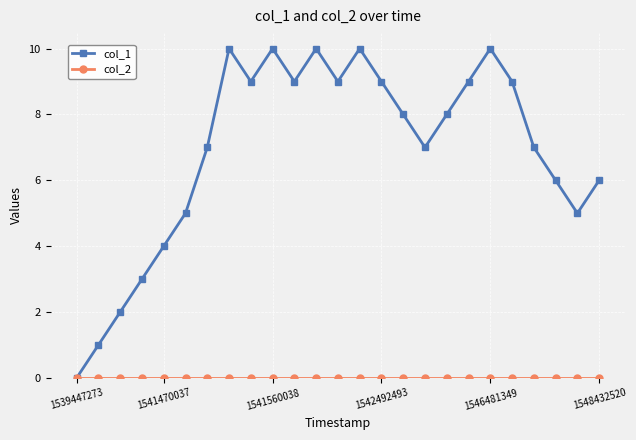

What is the value of the col_1 point at the 11th from the left?

9